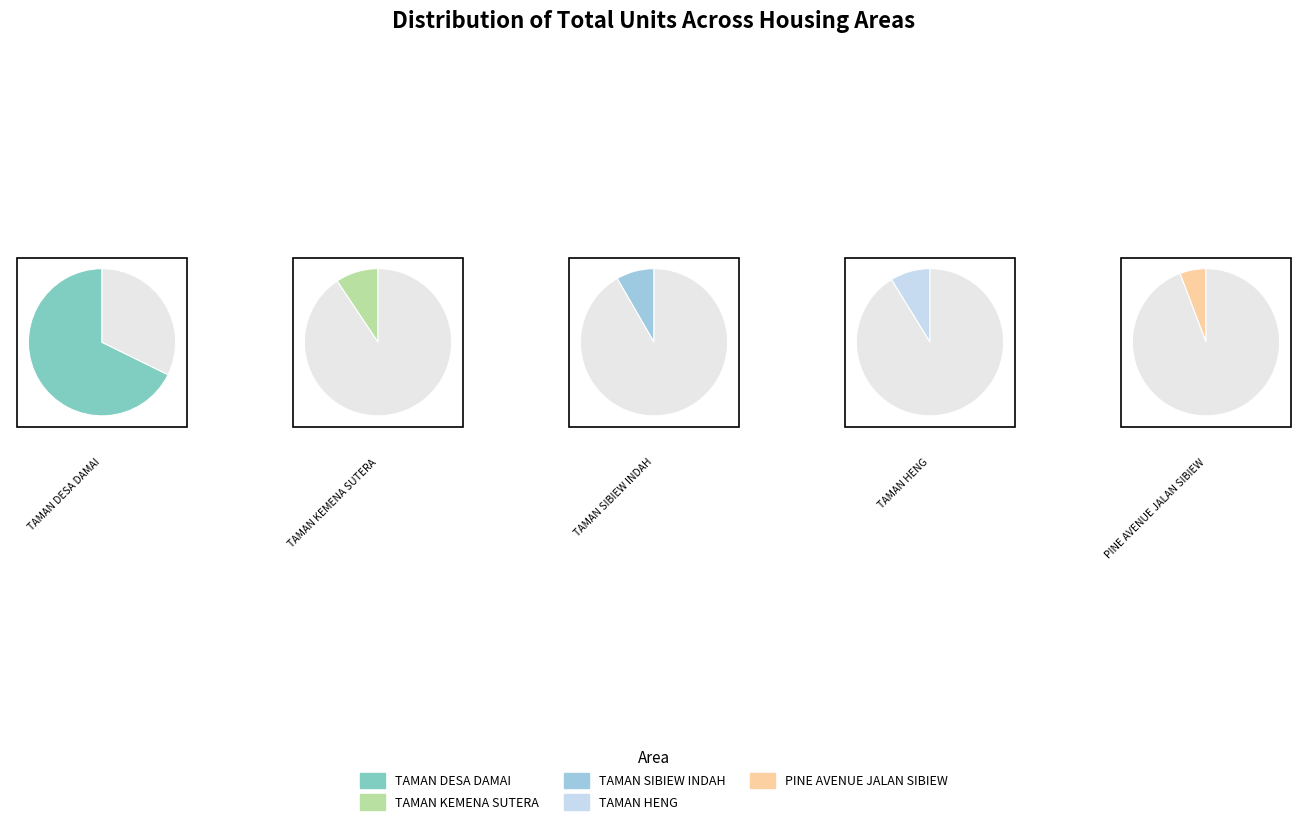

True or false: PINE AVENUE JALAN SIBIEW accounts for 6% of the total.

True